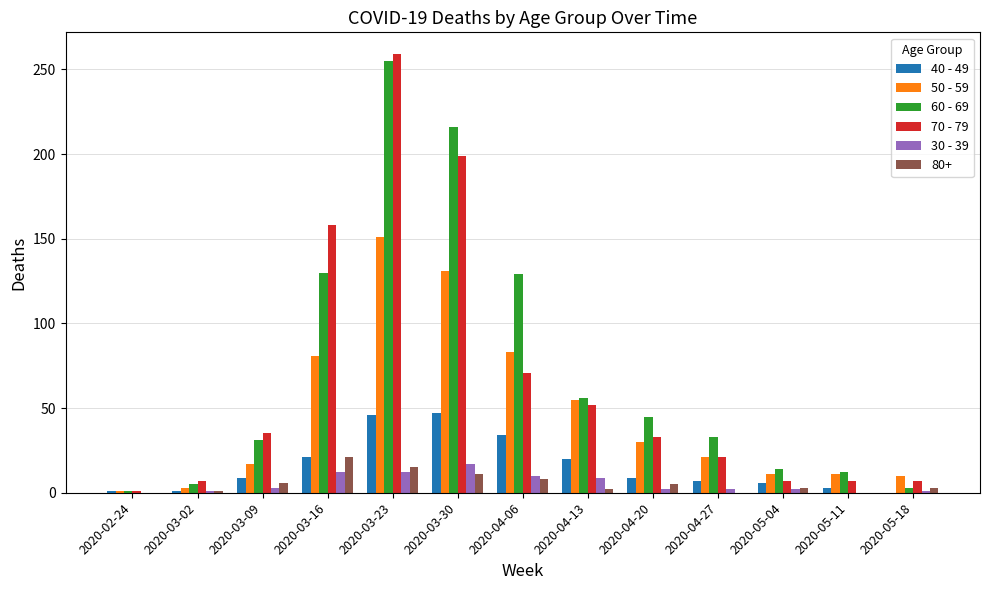

Which series has the largest range (max minus min)?

70 - 79